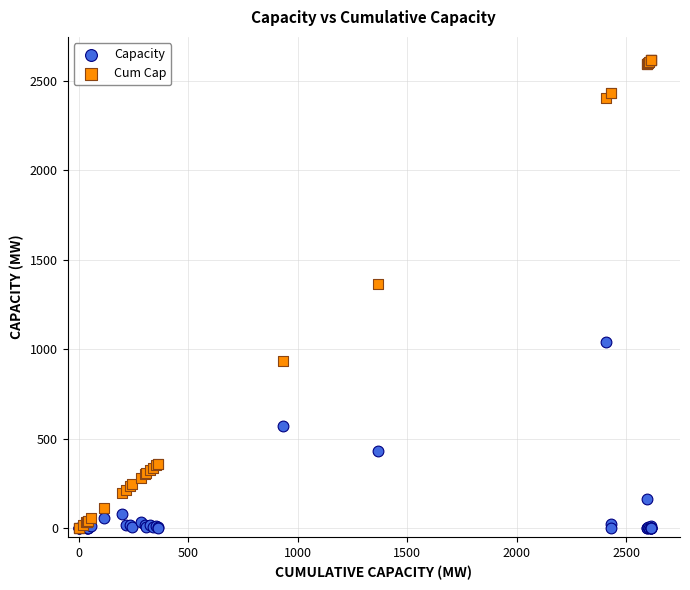

Across all series, what Y value is closest to 1307?

1365.3